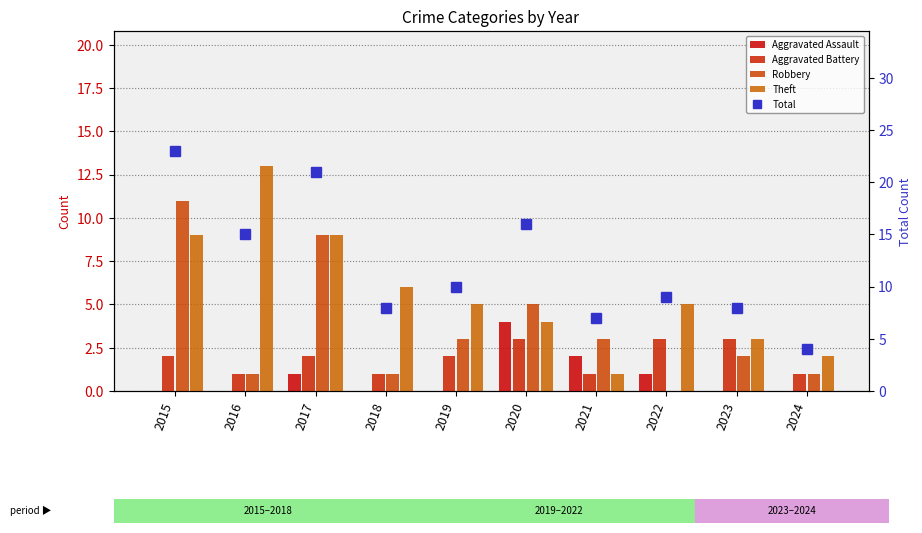

Where is Robbery nearest to the value 5?

2020